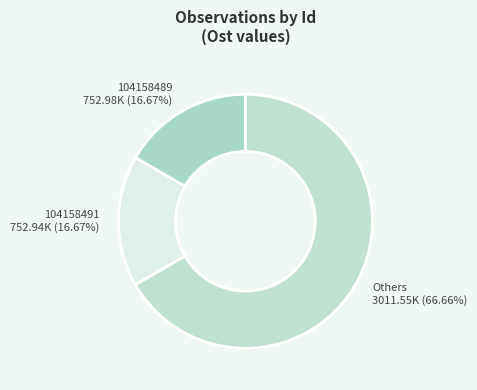

Which category has the biggest portion of the pie?

Others 3011.55K (66.66%)